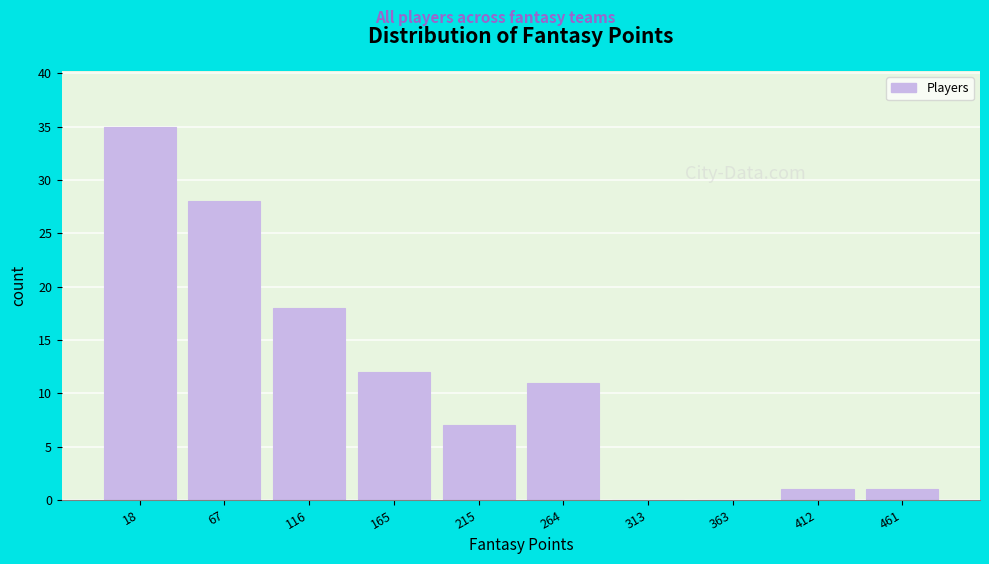

Reading left to right, what are all the values shown in this chart?

18=35	67=28	116=18	165=12	215=7	264=11	313=0	363=0	412=1	461=1